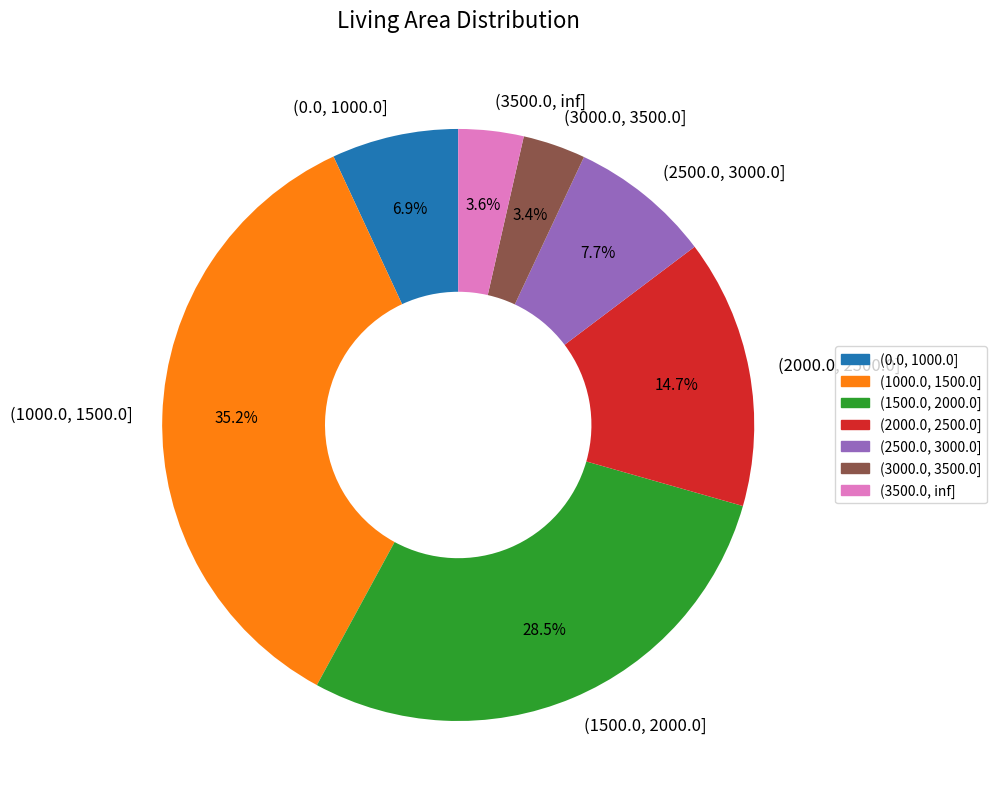

To the nearest percent, what is the difference between the (3500.0, inf] and (2000.0, 2500.0] slice percentages?

11%